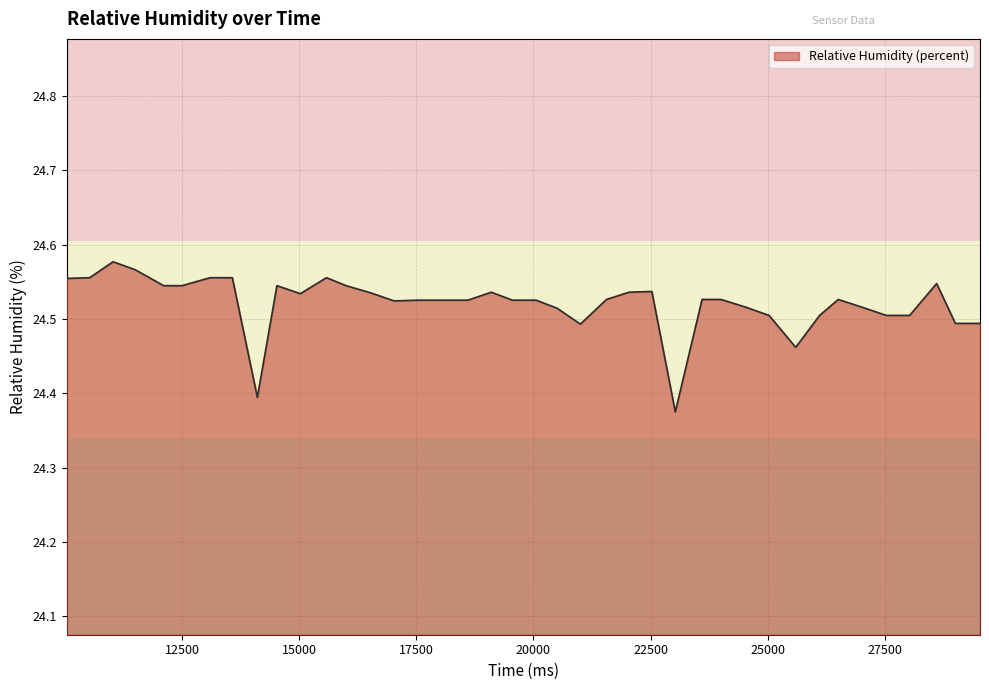

How many lines are shown in the chart?

1